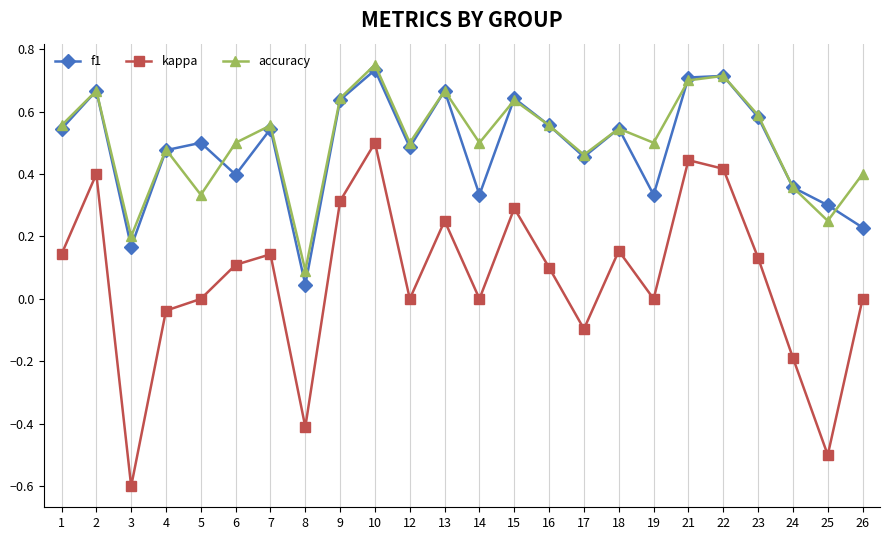

Rank the series by their maximum value, from lowest to highest.

kappa, f1, accuracy